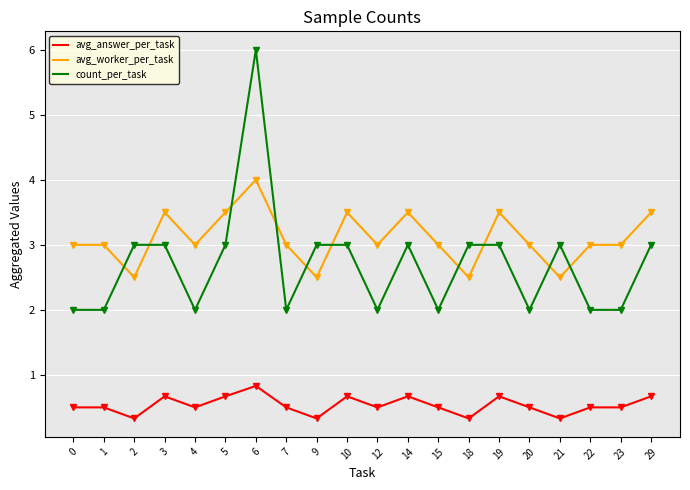

What is the smallest value displayed?

0.3